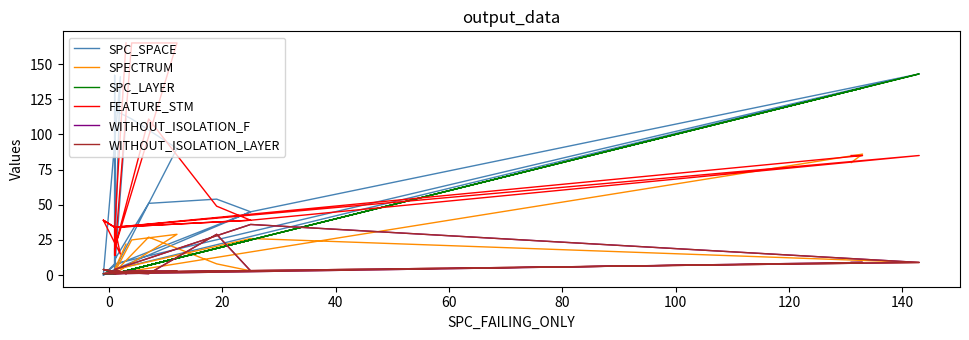

How many lines are shown in the chart?

6